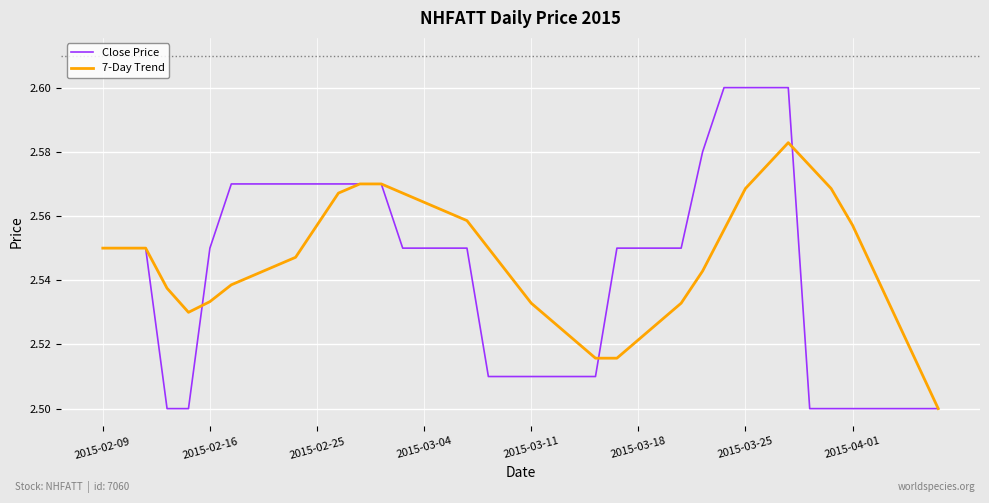

List the series in order of their peak value, lowest first.

7-Day Trend, Close Price